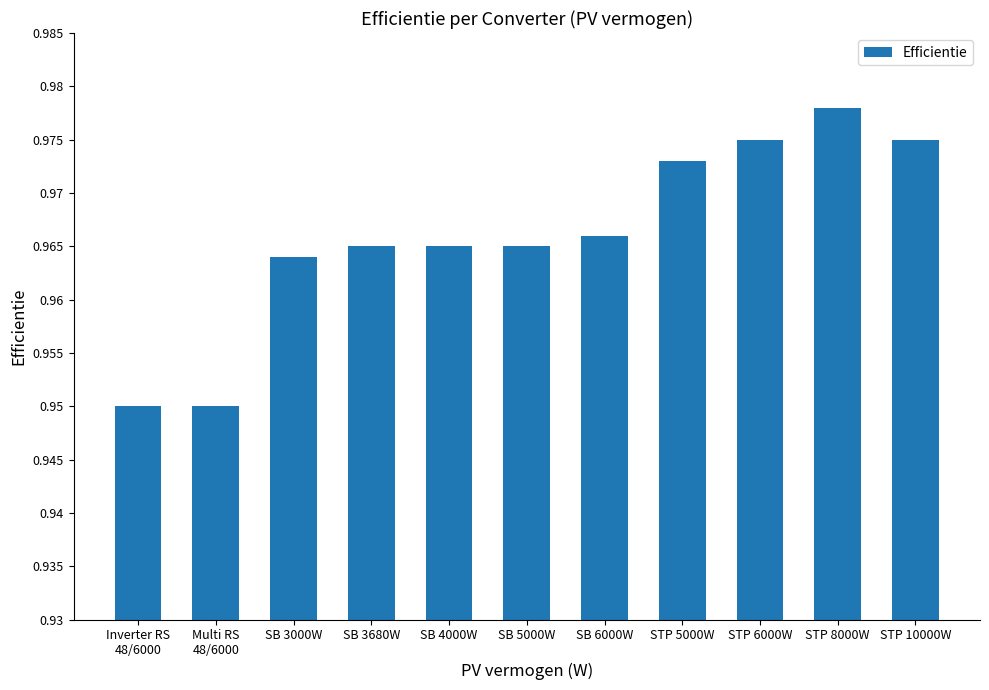

How many values are between 0 and 1?

11